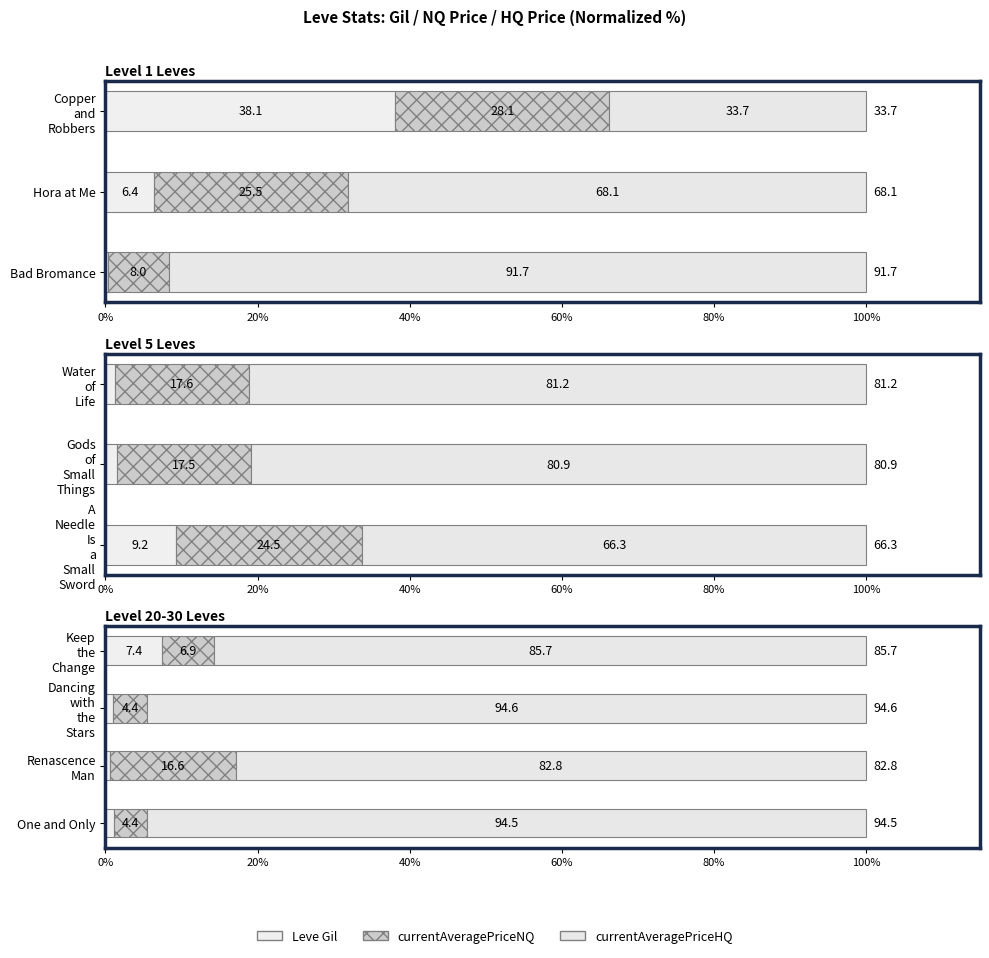

What is the value of the currentAveragePriceNQ bar at the 3rd from the left?

16.6